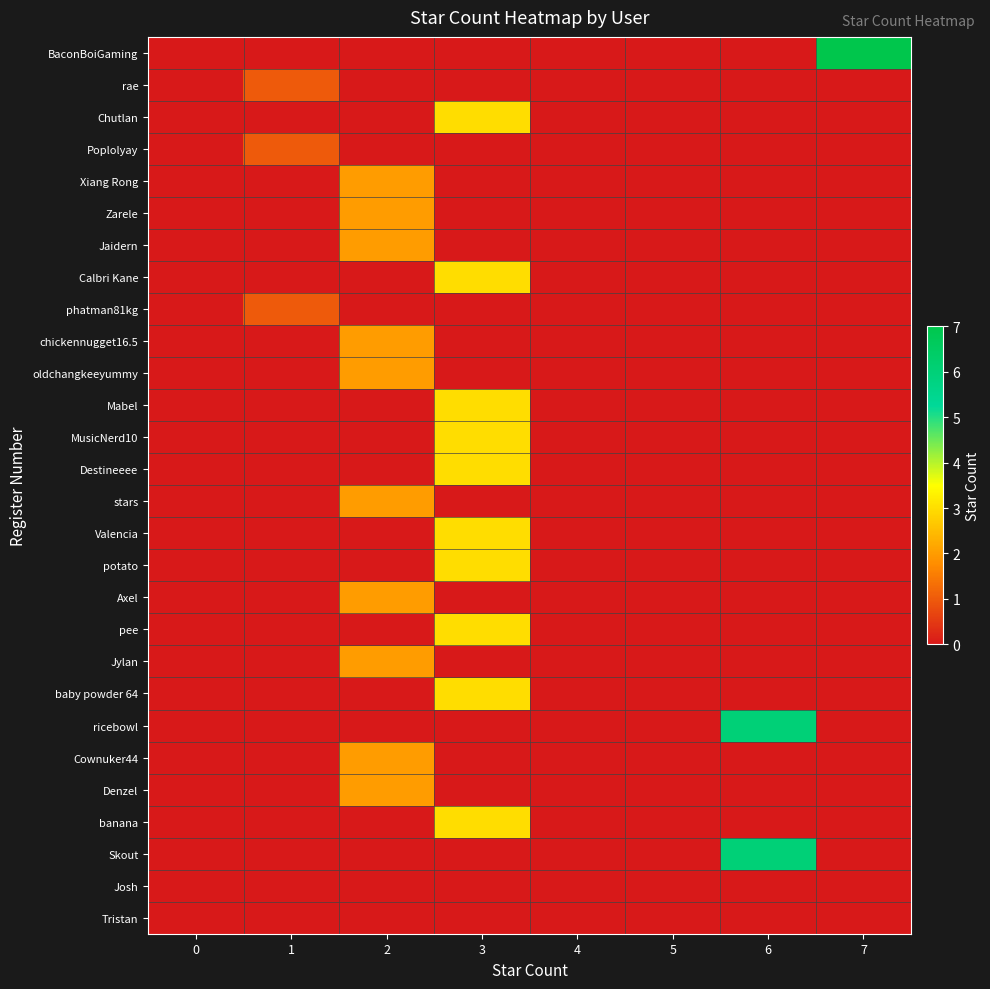

Which category has the highest value across all series?

7